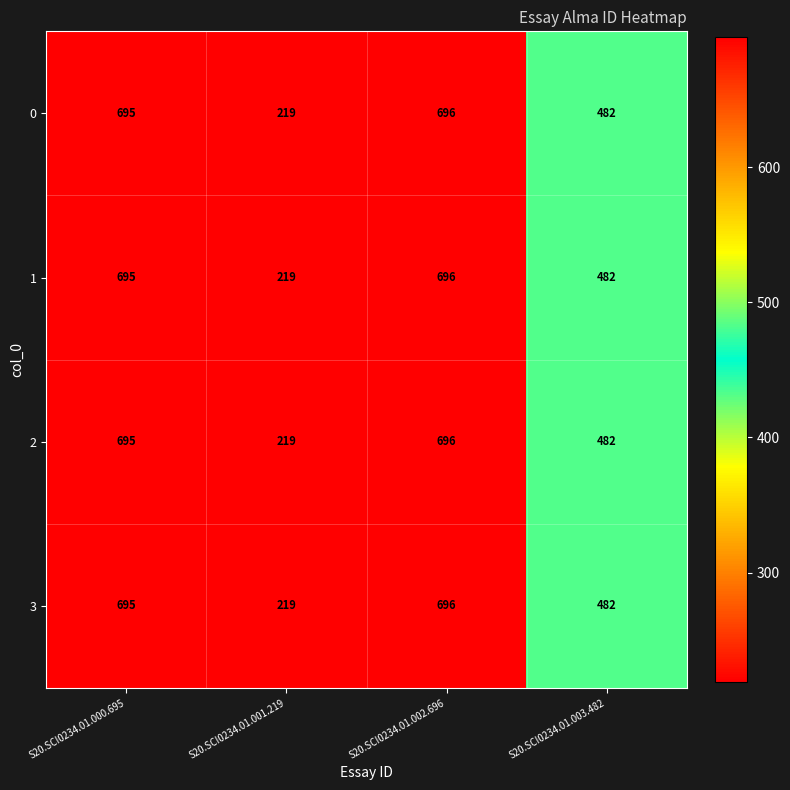

Read the 0 value at S20.SCI0234.01.001.219, to the nearest 10.

220